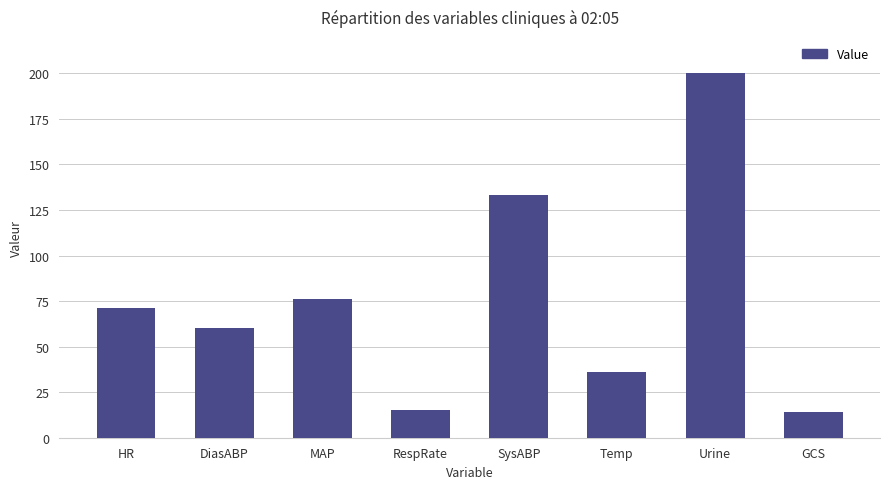

Approximately how many times larger is the value at MAP compared to RespRate?

5.1